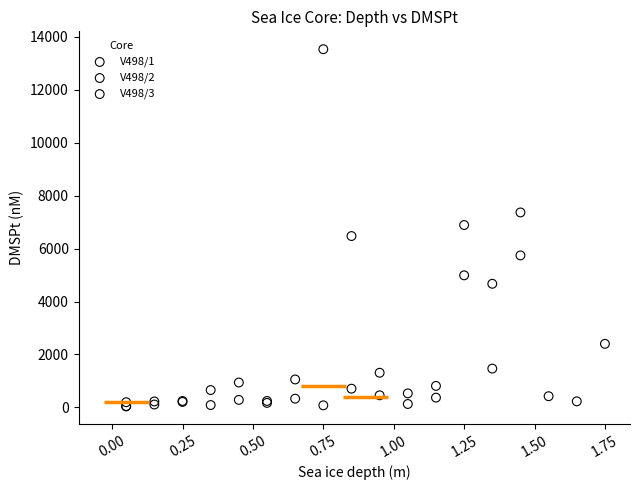

Which series contains the highest Y value?

V498/1